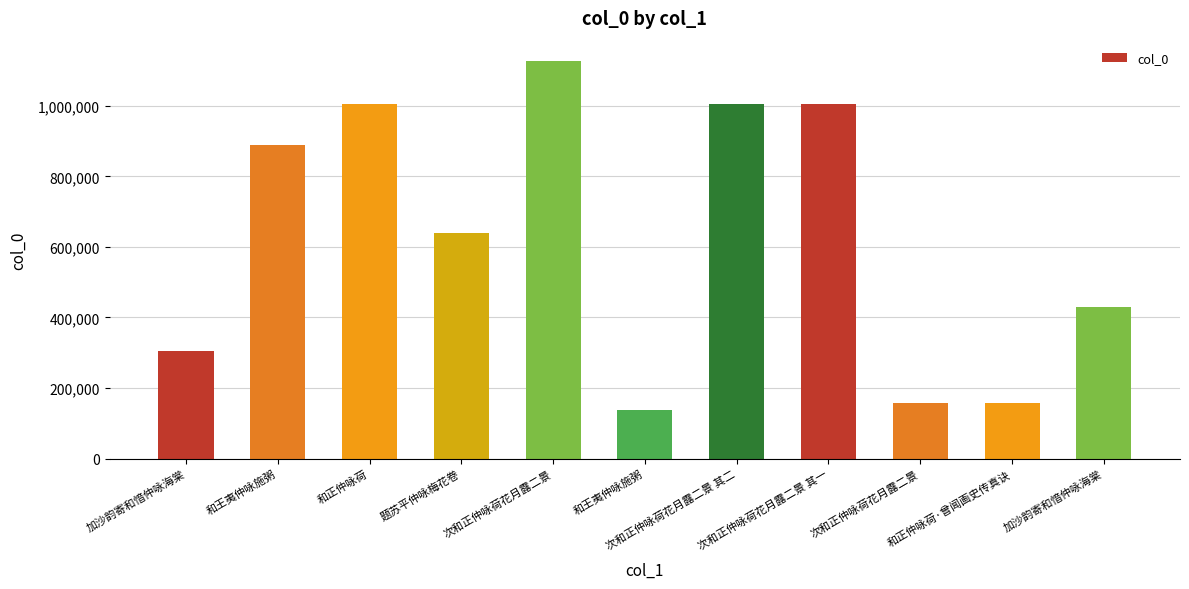

At which category does the chart reach its minimum across all series?

和王夷仲咏施粥